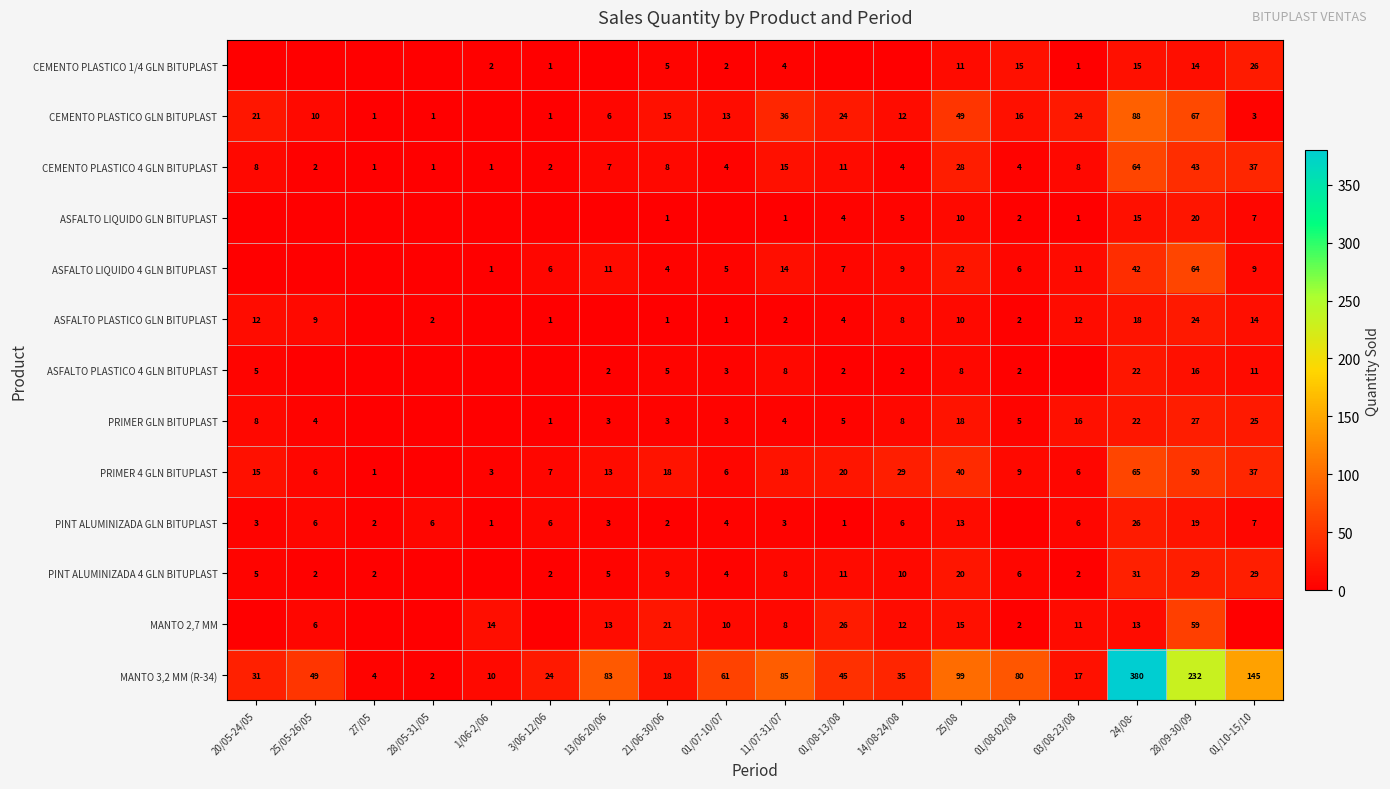

At which label is MANTO 3,2 MM (R-34) closest to 191?

28/09-30/09